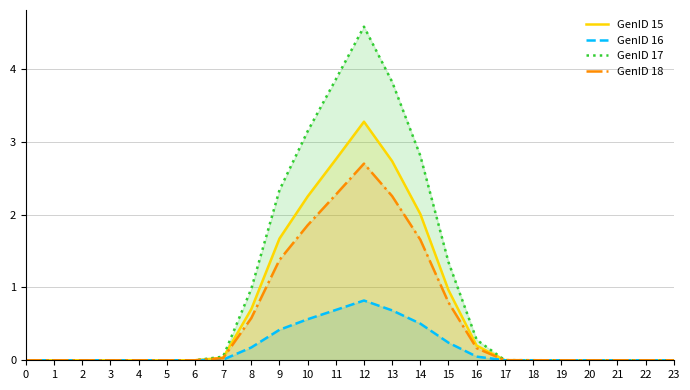

How many distinct data groups are displayed?

4